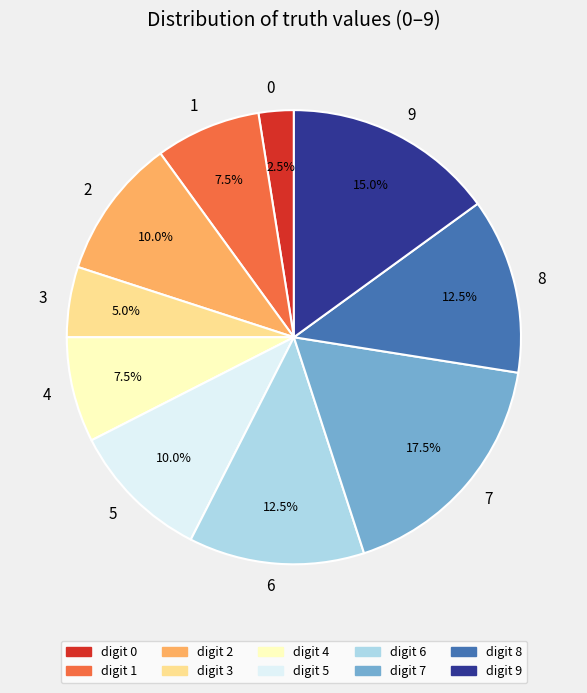

The 7 slice represents 1% of the pie. True or false?

False